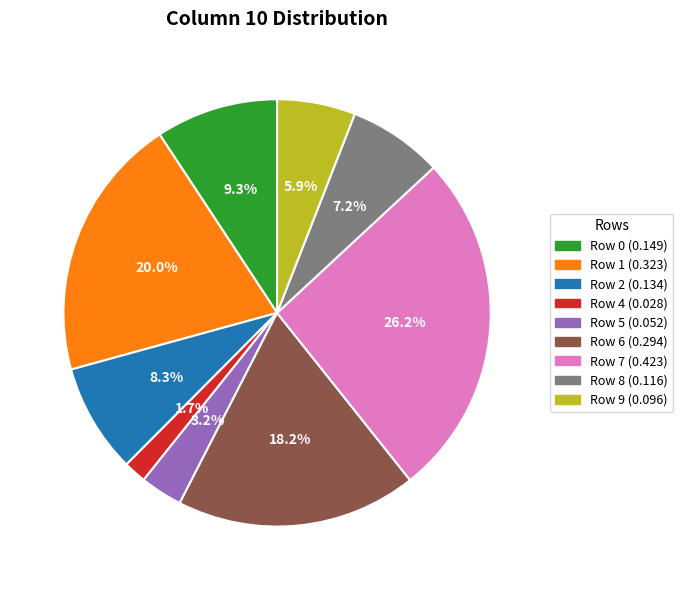

Which has a higher value, Row 7 (0.423) or Row 9 (0.096)?

Row 7 (0.423)